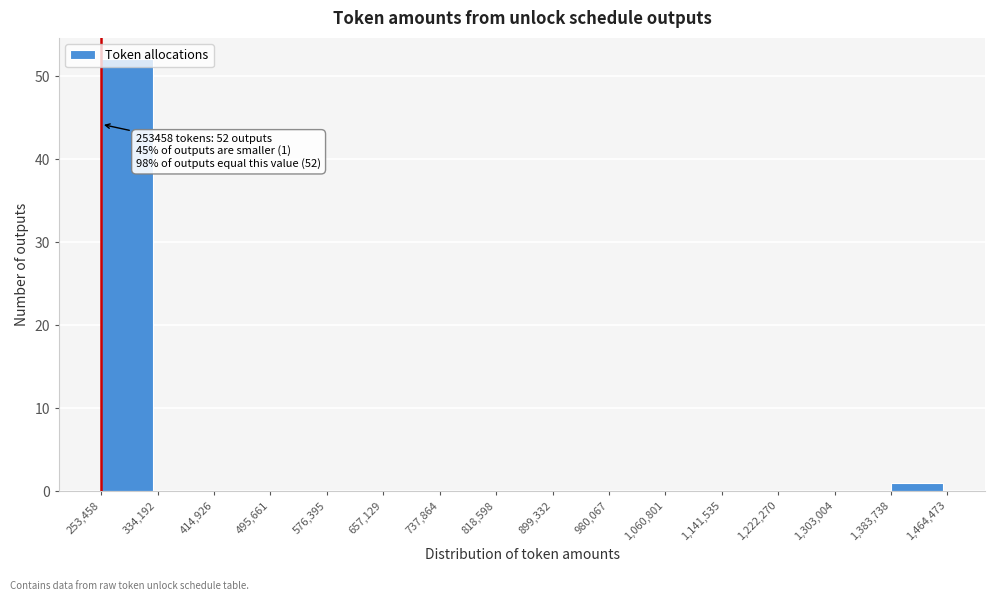

Which range on the x-axis has the tallest bar?

253,458 to 334,192